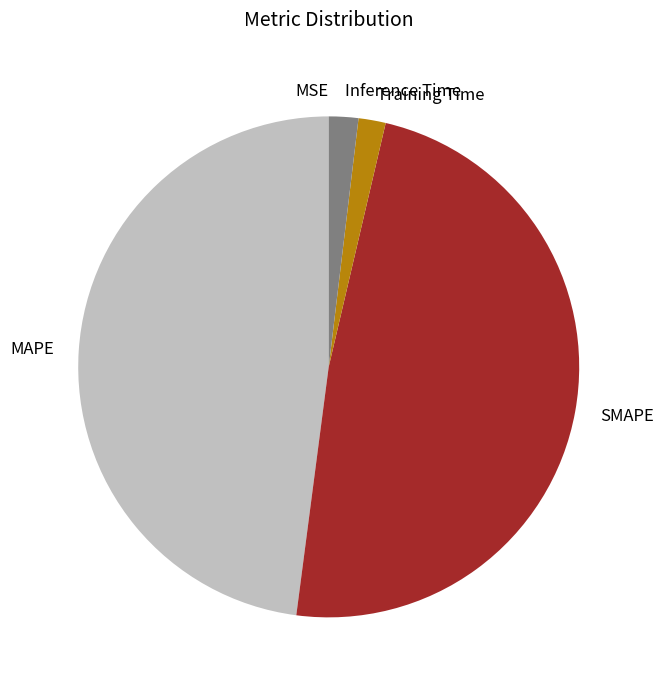

True or false: Training Time accounts for 14% of the total.

False